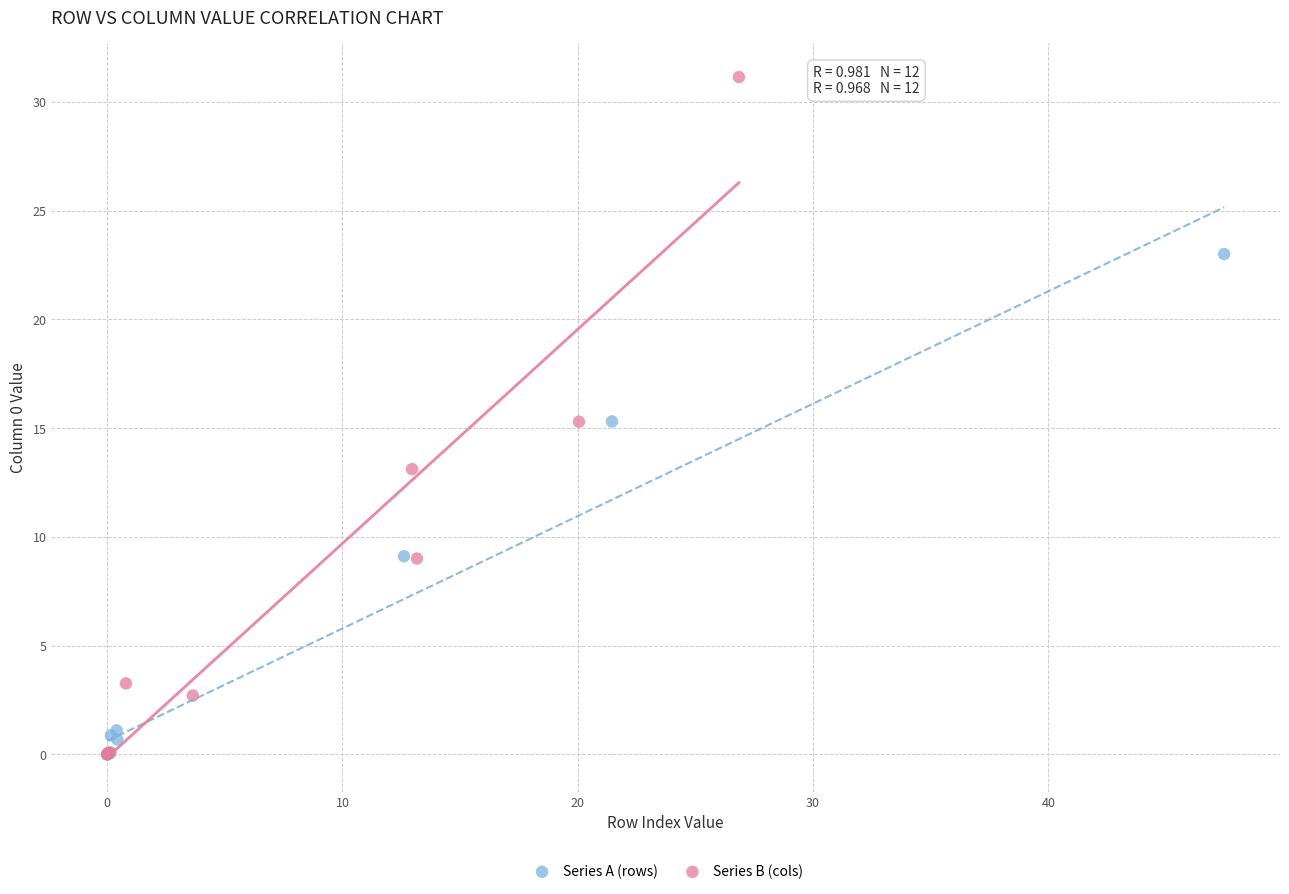

Which series has the widest spread of Y values?

Series B (cols)